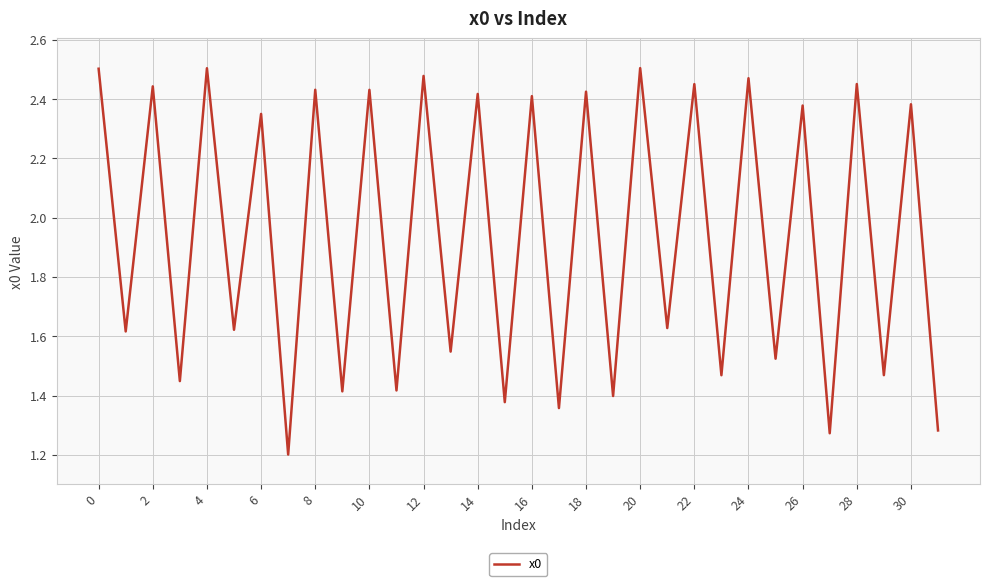

What is the minimum value shown in the chart?

1.2